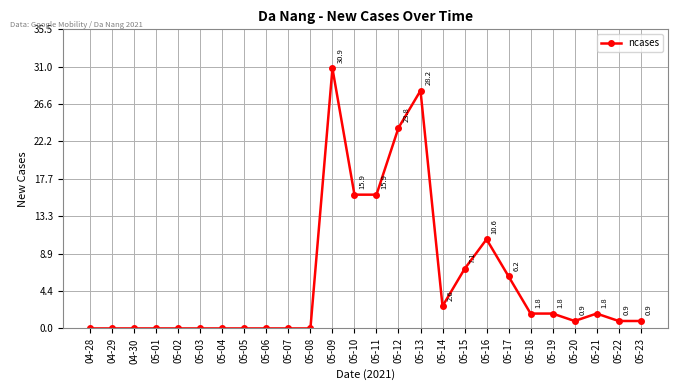

True or false: there are more than 2 points higher than both neighbors.

True